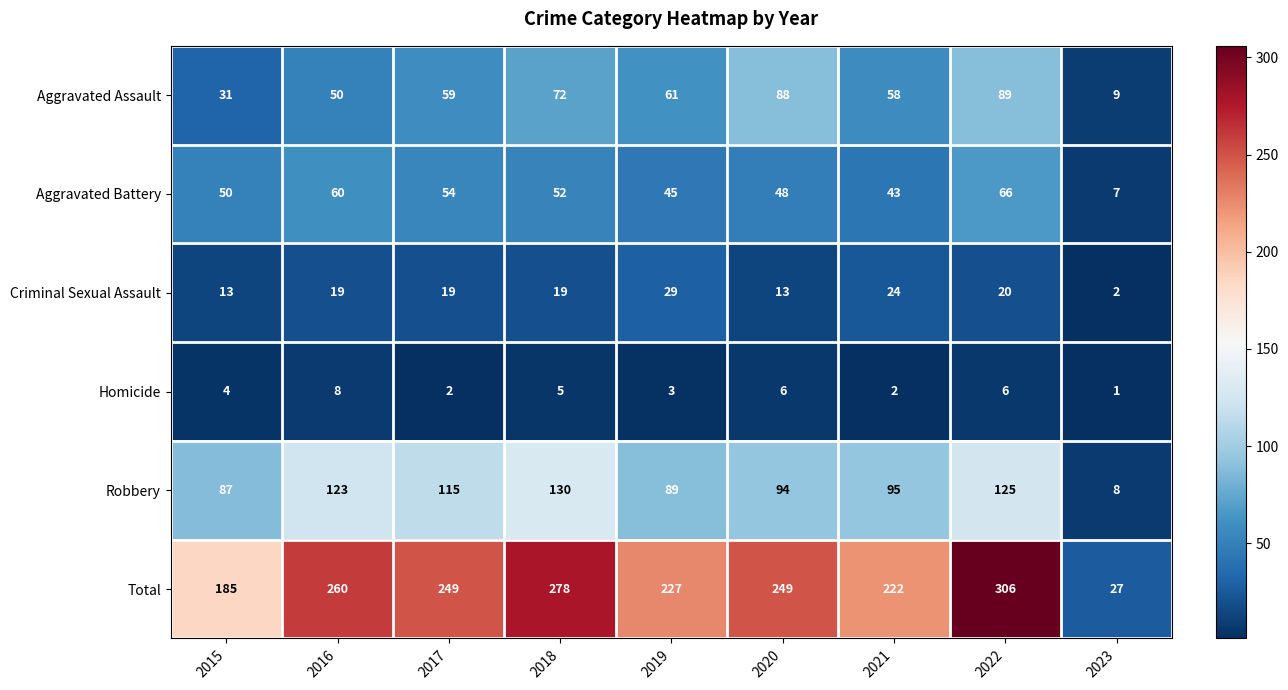

Which series has the largest total across all categories?

Total